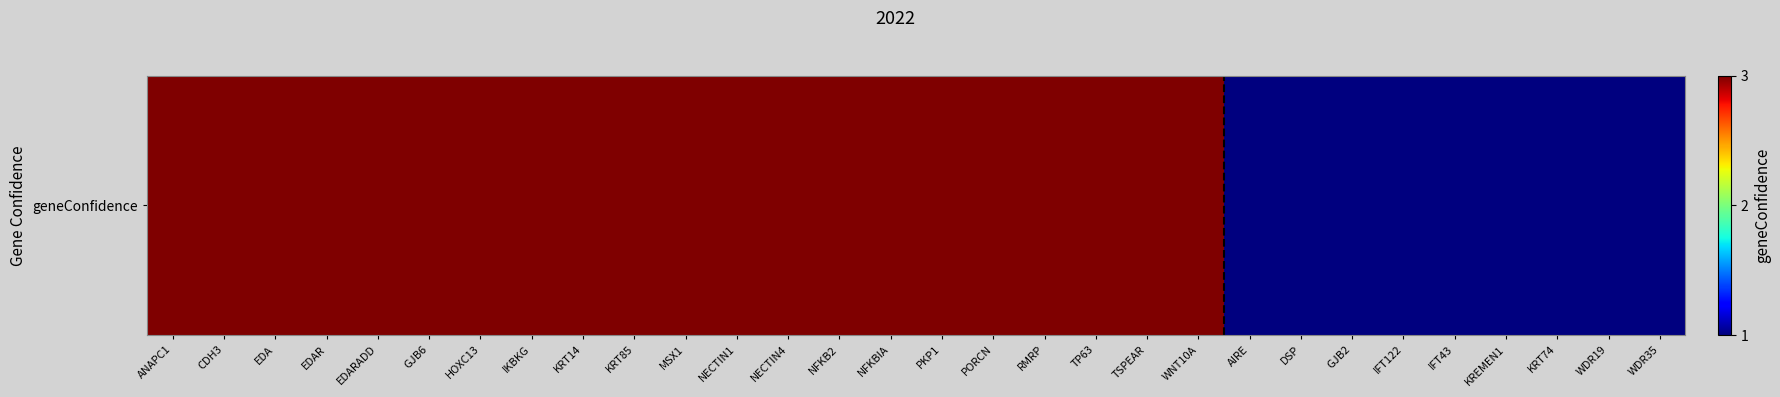

Reading right to left, what are all the values shown in this chart?

1	1	1	1	1	1	1	1	1	3	3	3	3	3	3	3	3	3	3	3	3	3	3	3	3	3	3	3	3	3